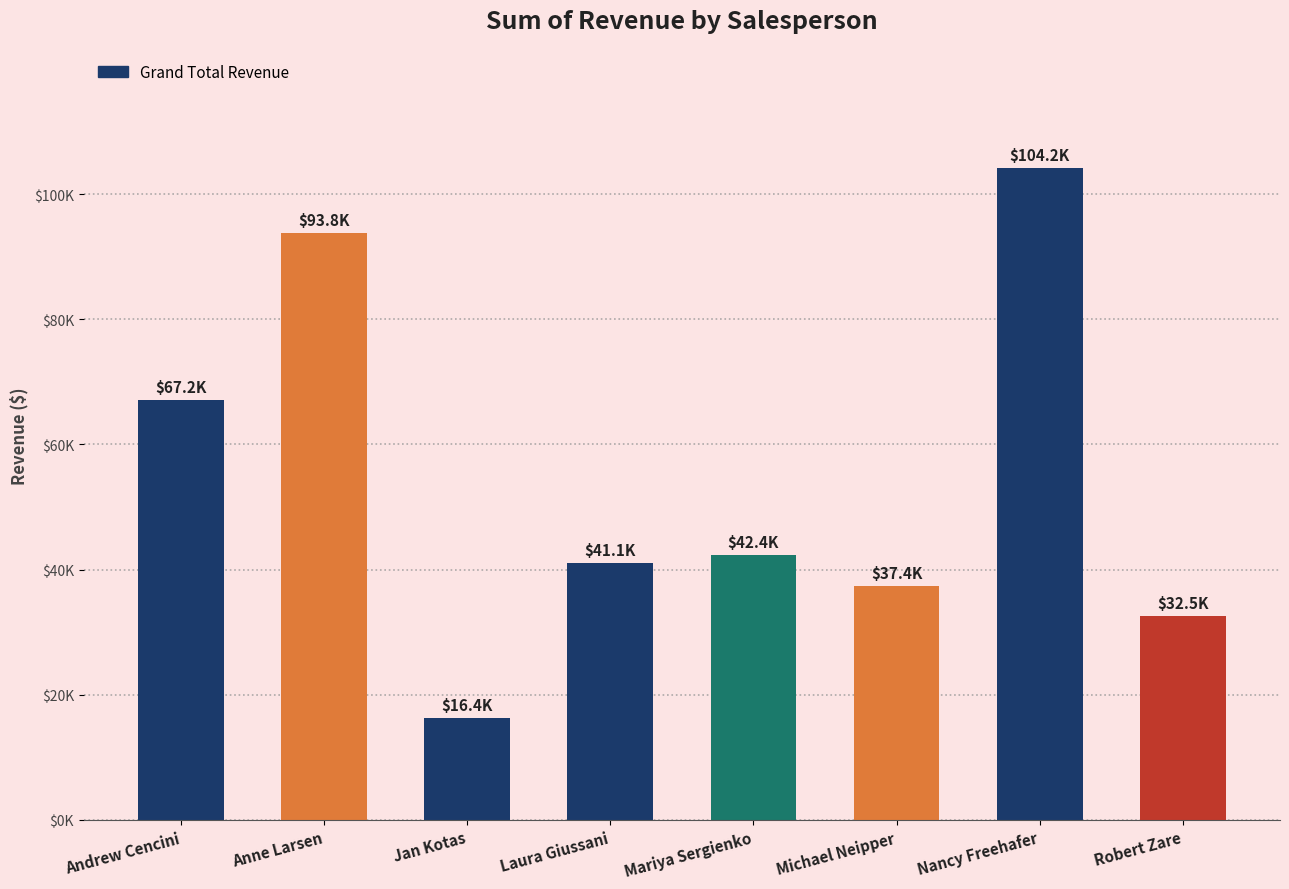

Rank the categories by value from highest to lowest.

Nancy Freehafer, Anne Larsen, Andrew Cencini, Mariya Sergienko, Laura Giussani, Michael Neipper, Robert Zare, Jan Kotas